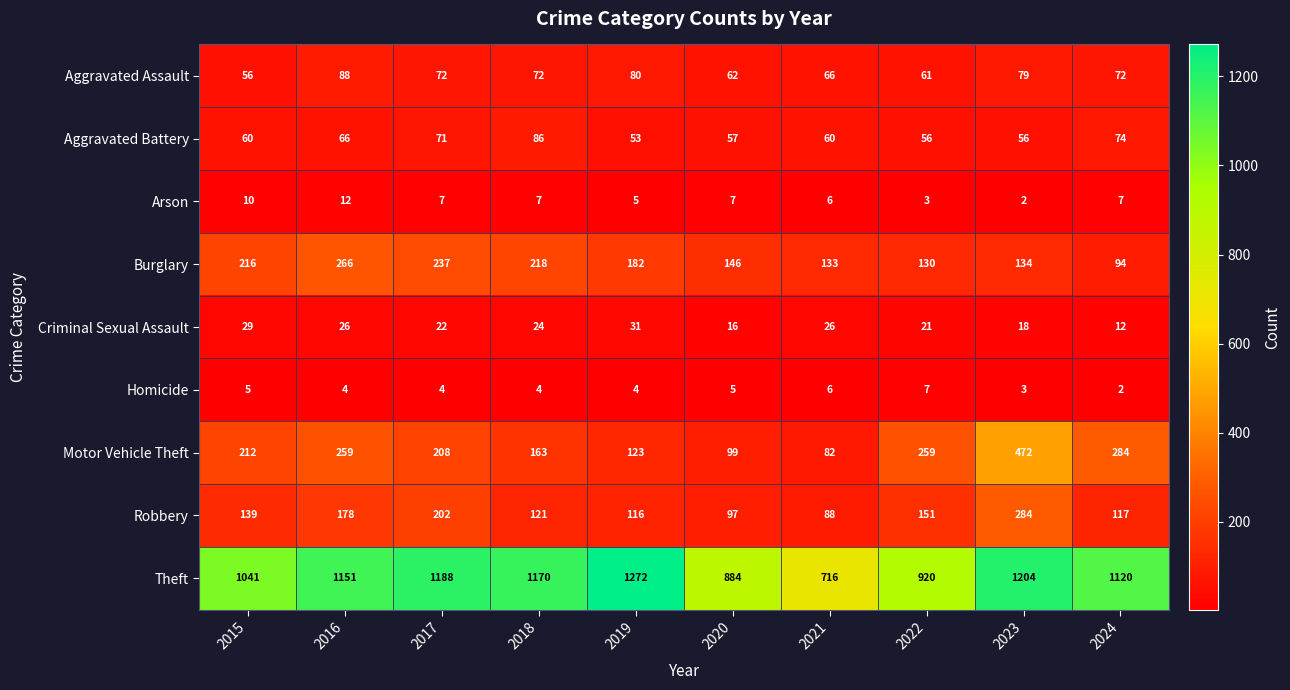

What is the maximum value shown in the chart?

1272